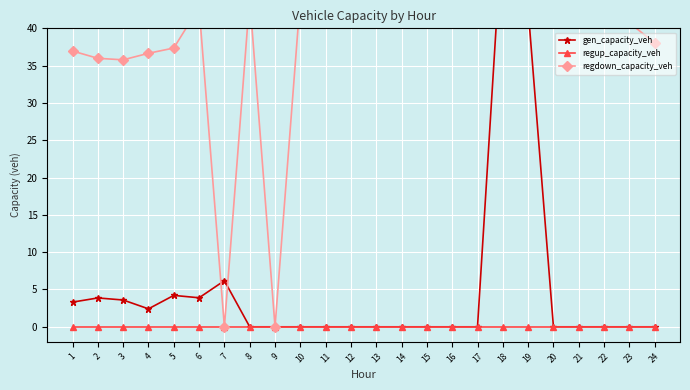

Count the number of data series in this chart.

3